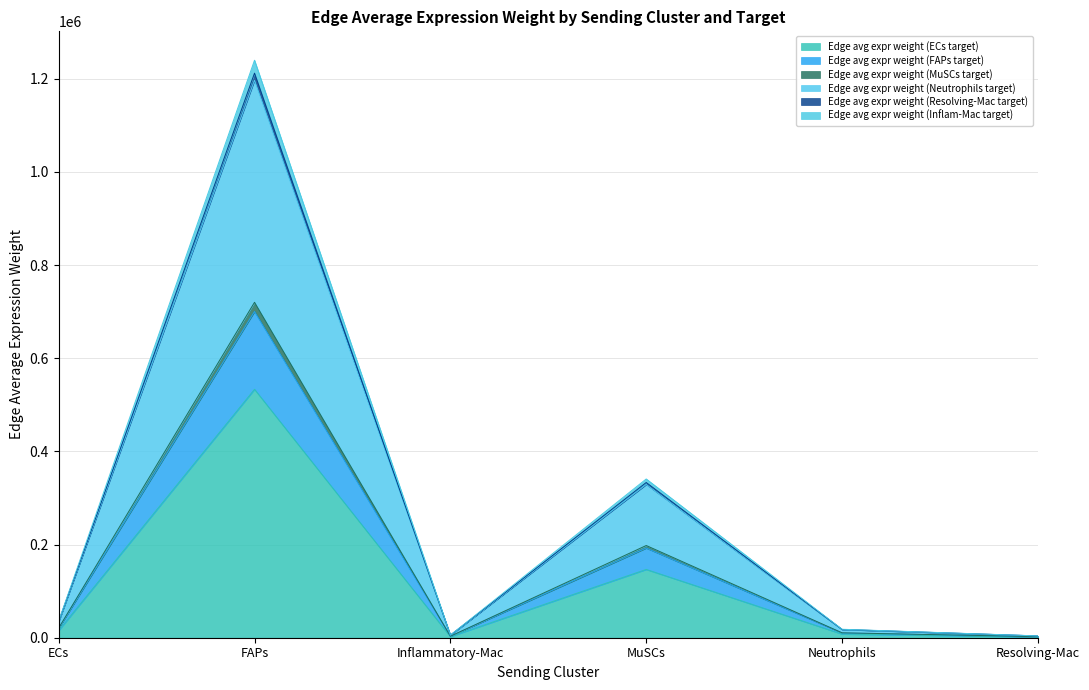

What is the label of the 6th point from the right?

ECs